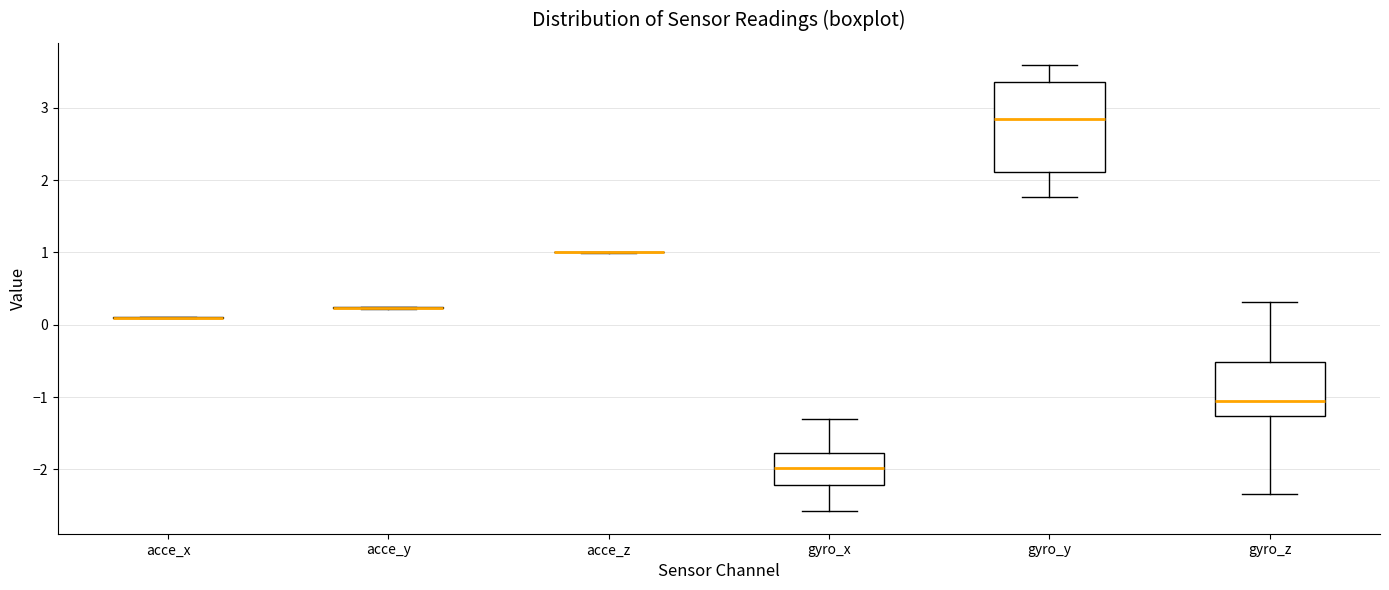

Reading left to right, transcribe this box plot: for each box, give where its median line is, the range the box spans, and where its two whiskers end, as read against the y-axis. The values are not printed on the chart, so give them approximately, as read against the axis.

acce_x: box collapsed to a line at 0.1, whiskers 0.1 to 0.1
acce_y: box collapsed to a line at 0.2, whiskers 0.2 to 0.3
acce_z: box collapsed to a line at 1.0, whiskers 1.0 to 1.0
gyro_x: median -2.0, box -2.2 to -1.8, whiskers -2.6 to -1.3
gyro_y: median 2.9, box 2.1 to 3.4, whiskers 1.8 to 3.6
gyro_z: median -1.1, box -1.3 to -0.5, whiskers -2.3 to 0.3